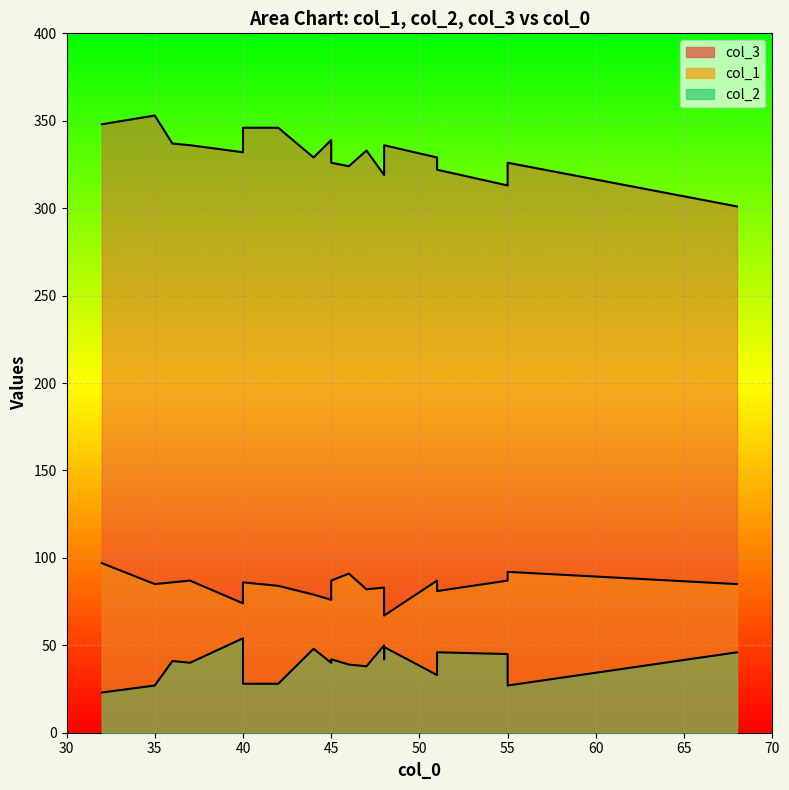

At which label does col_3 first exceed 332?

32